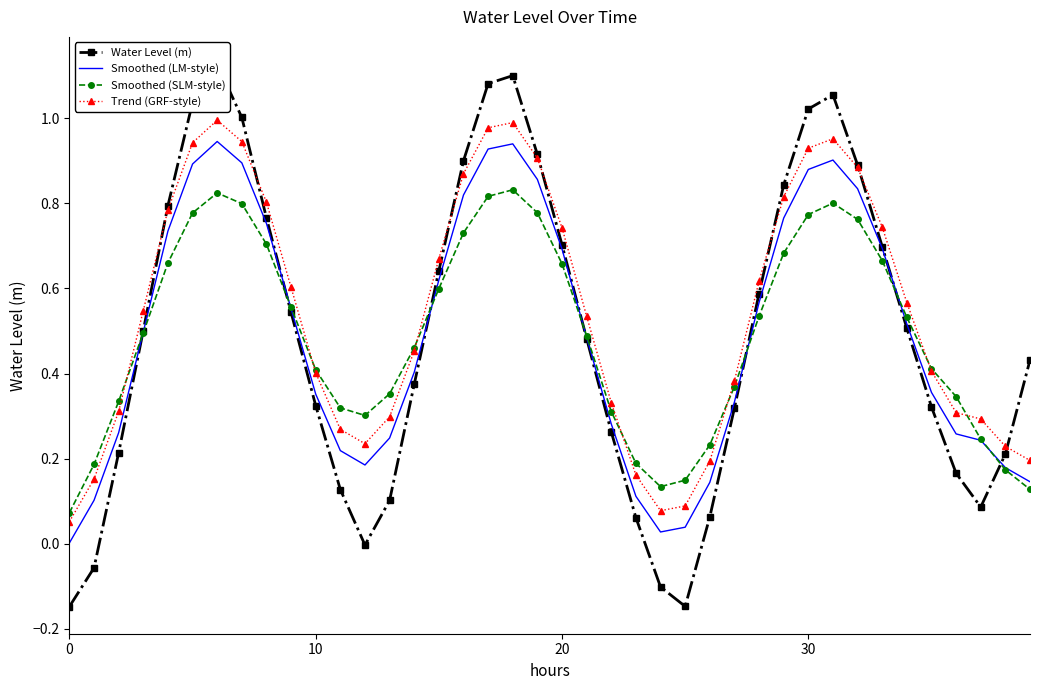

True or false: Smoothed (SLM-style) has a value of 0.2 at 17.

False